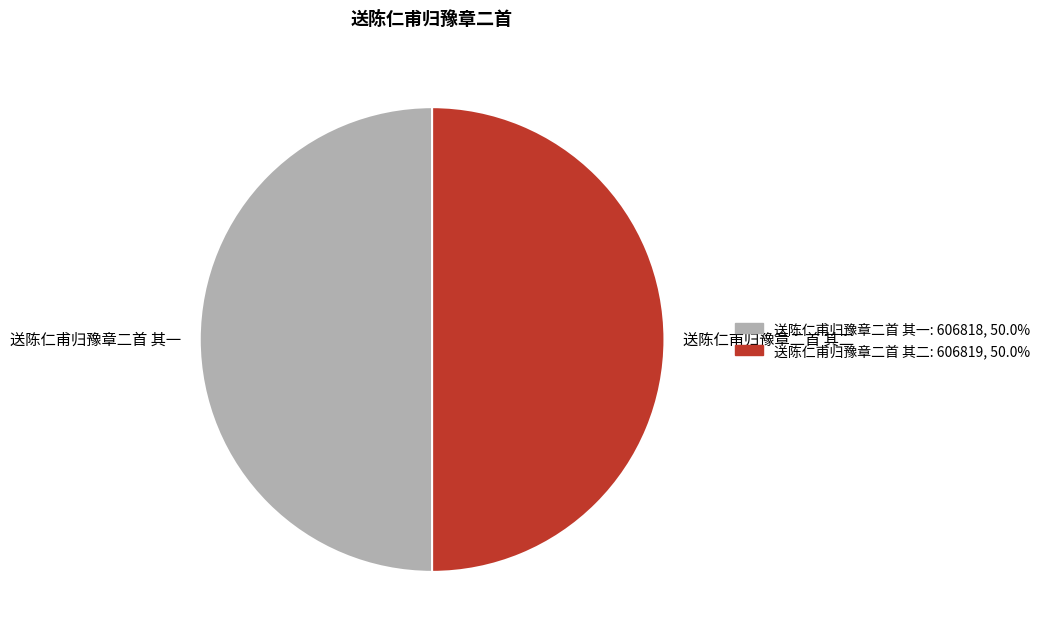

Approximately how many times larger is the value at 送陈仁甫归豫章二首 其一 compared to 送陈仁甫归豫章二首 其二?

1.0